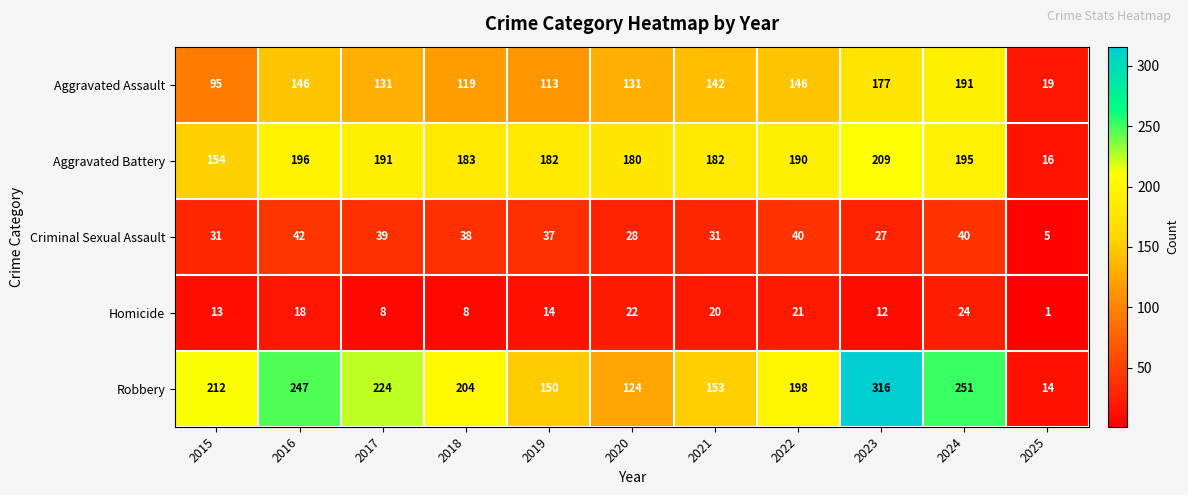

At 2025, list the series in order from smallest to largest.

Homicide, Criminal Sexual Assault, Robbery, Aggravated Battery, Aggravated Assault